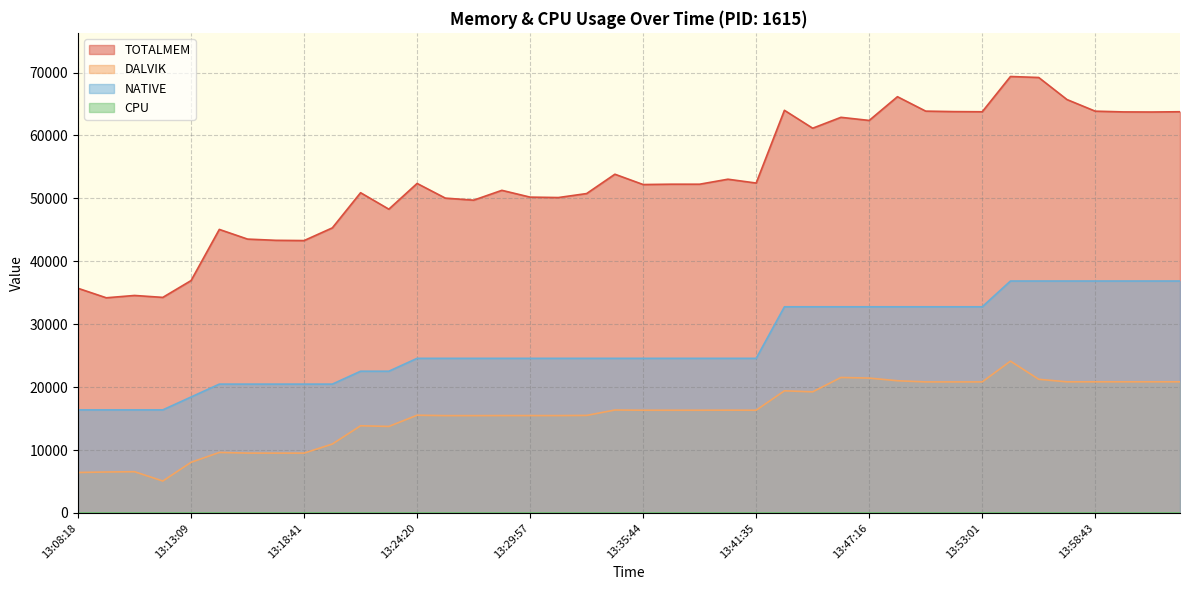

Rank the series by their average value, from highest to lowest.

TOTALMEM, NATIVE, DALVIK, CPU